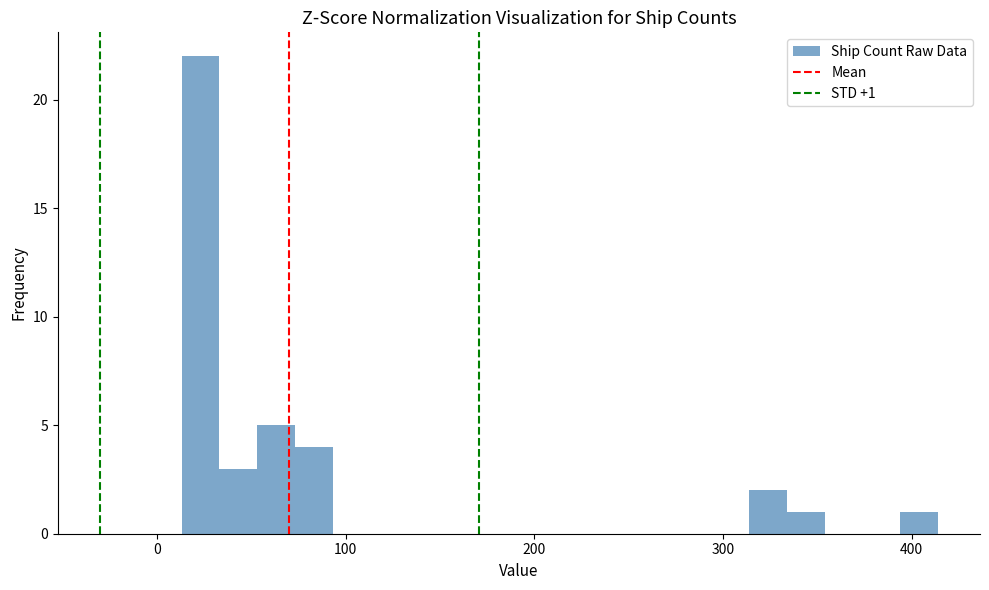

Read against the x-axis, roughly where is the centre of the tallest bar?

20